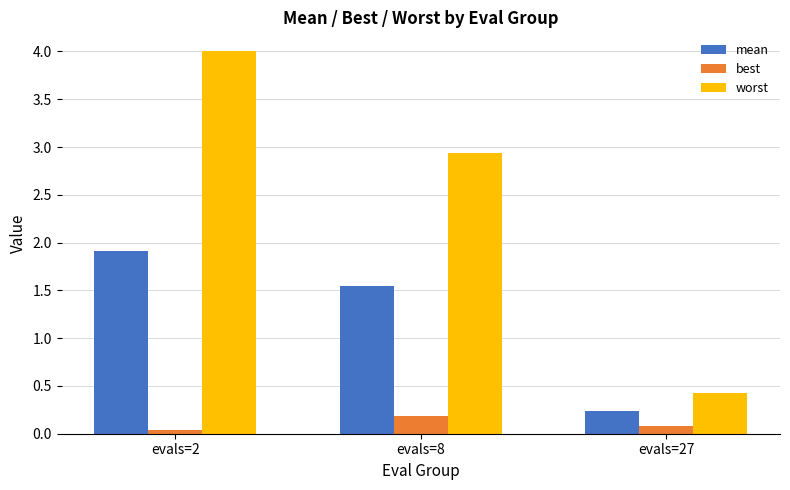

What is the approximate value of worst at evals=2?

4.0